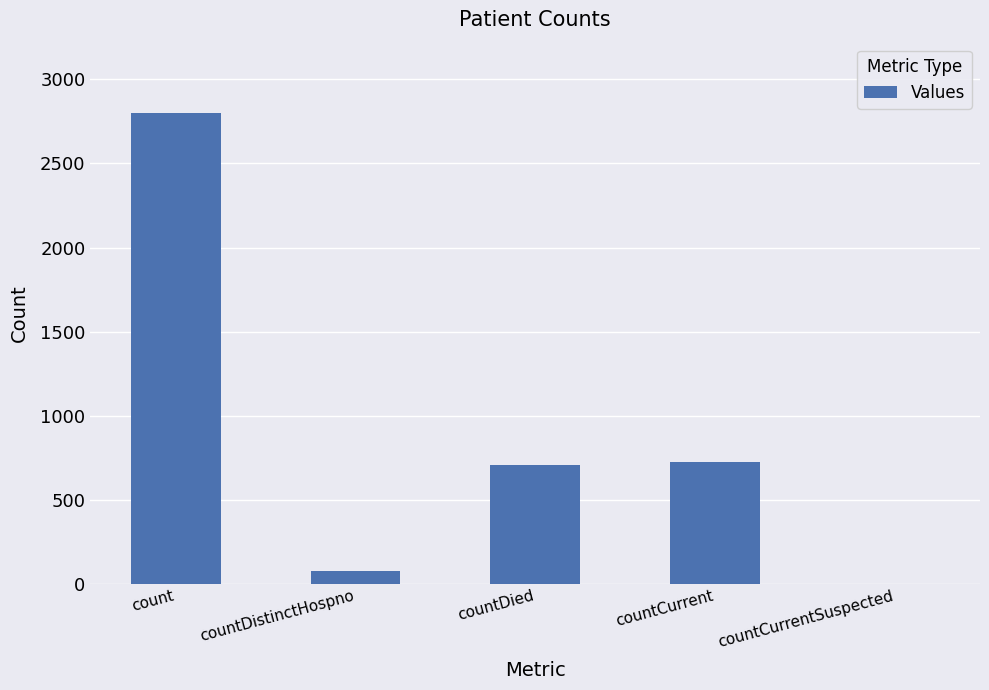

How many series are shown in this chart?

1